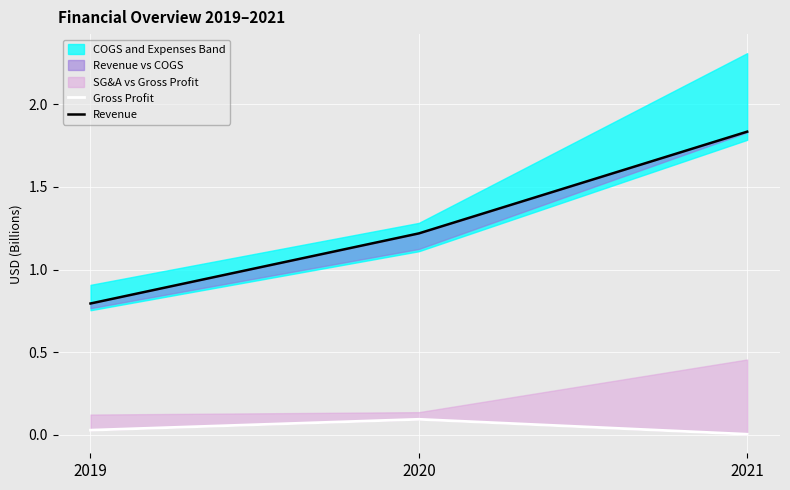

Which has a higher value, 2021 or 2020?

2020